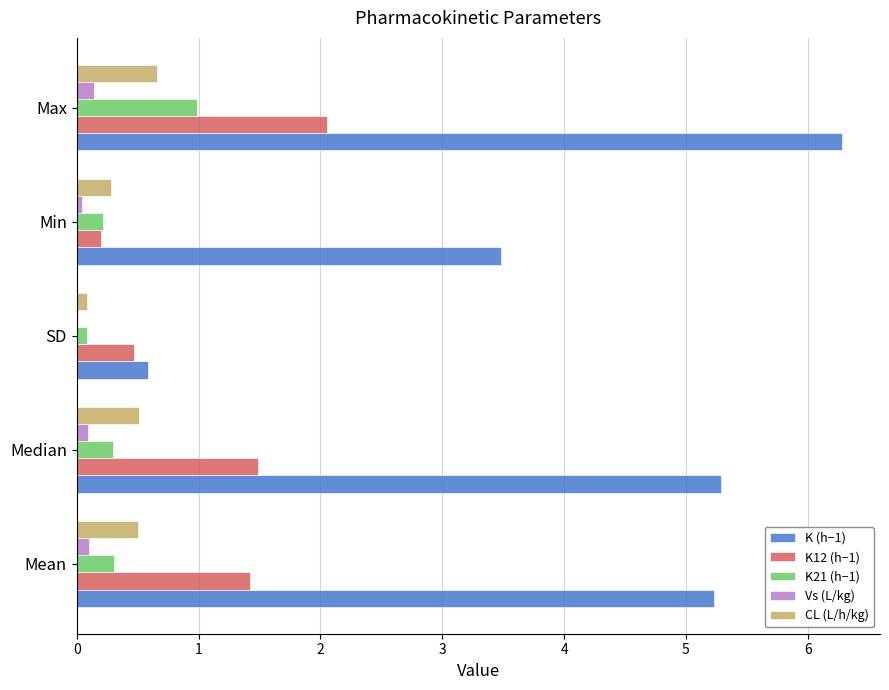

What is the sum of all Vs (L/kg) values?

0.4